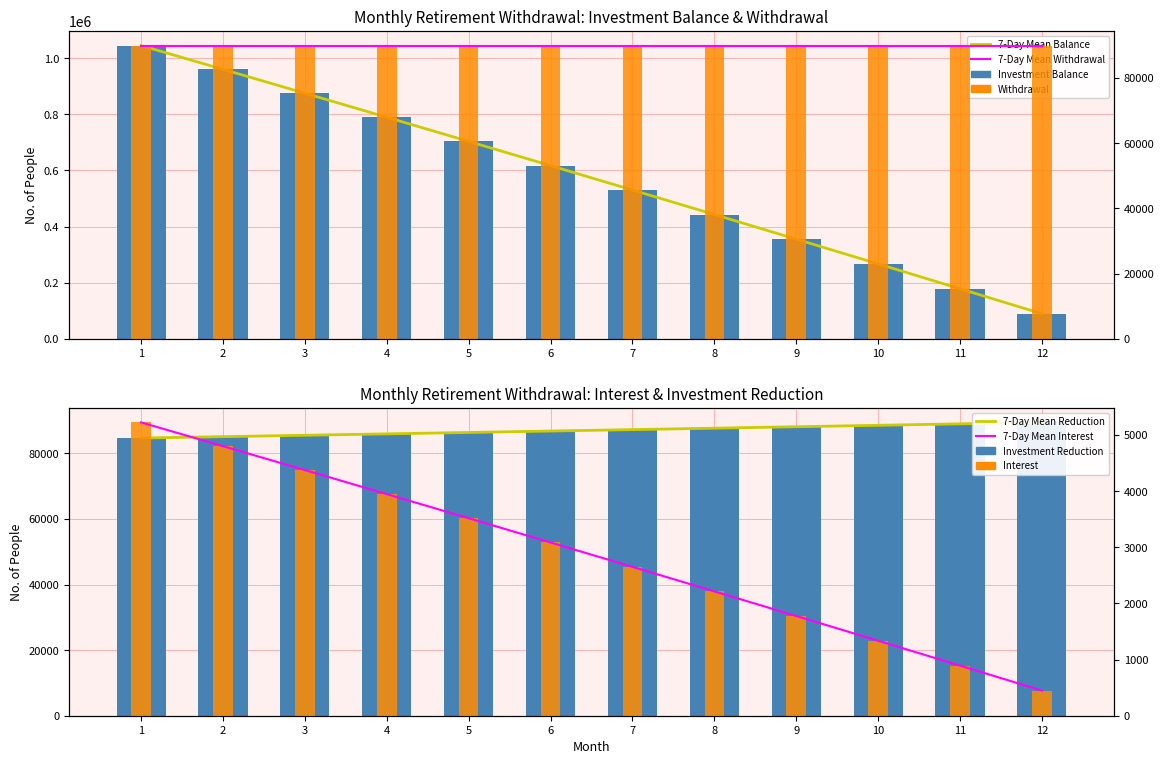

The Interest series shows 616960.3 at 6. True or false?

True